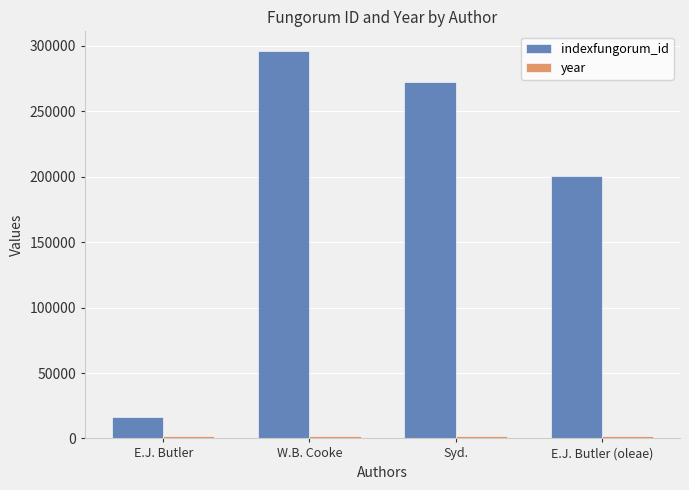

What is the sum of all indexfungorum_id values?

785147